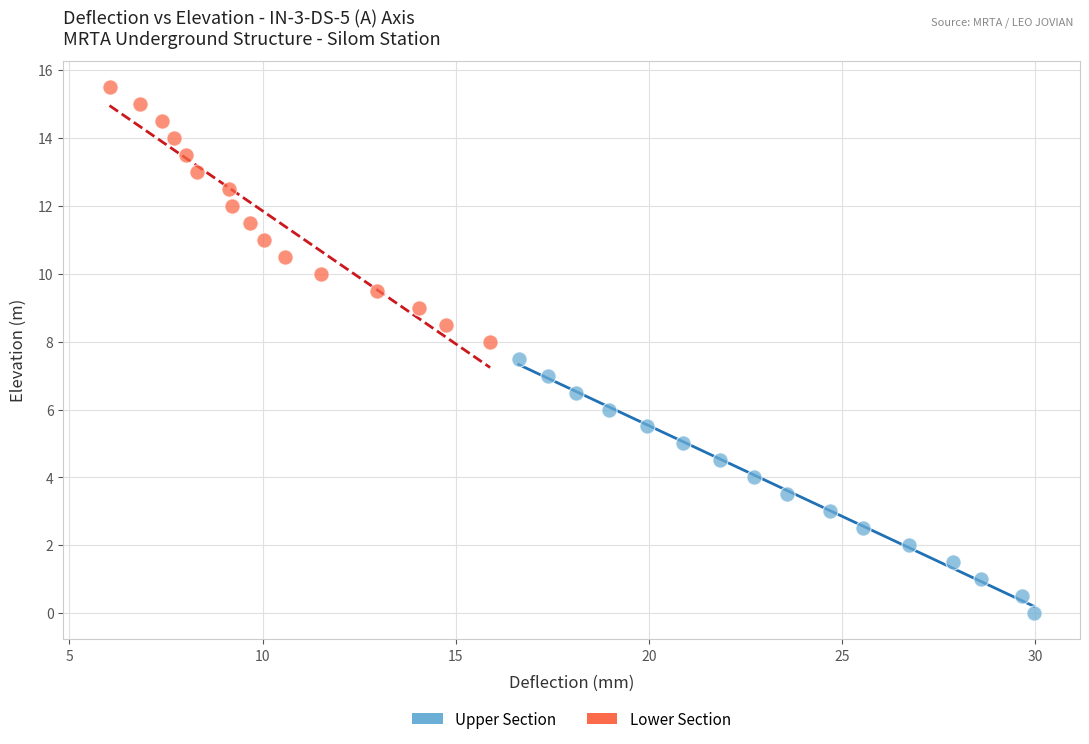

Which series contains the lowest Y value?

Upper Section